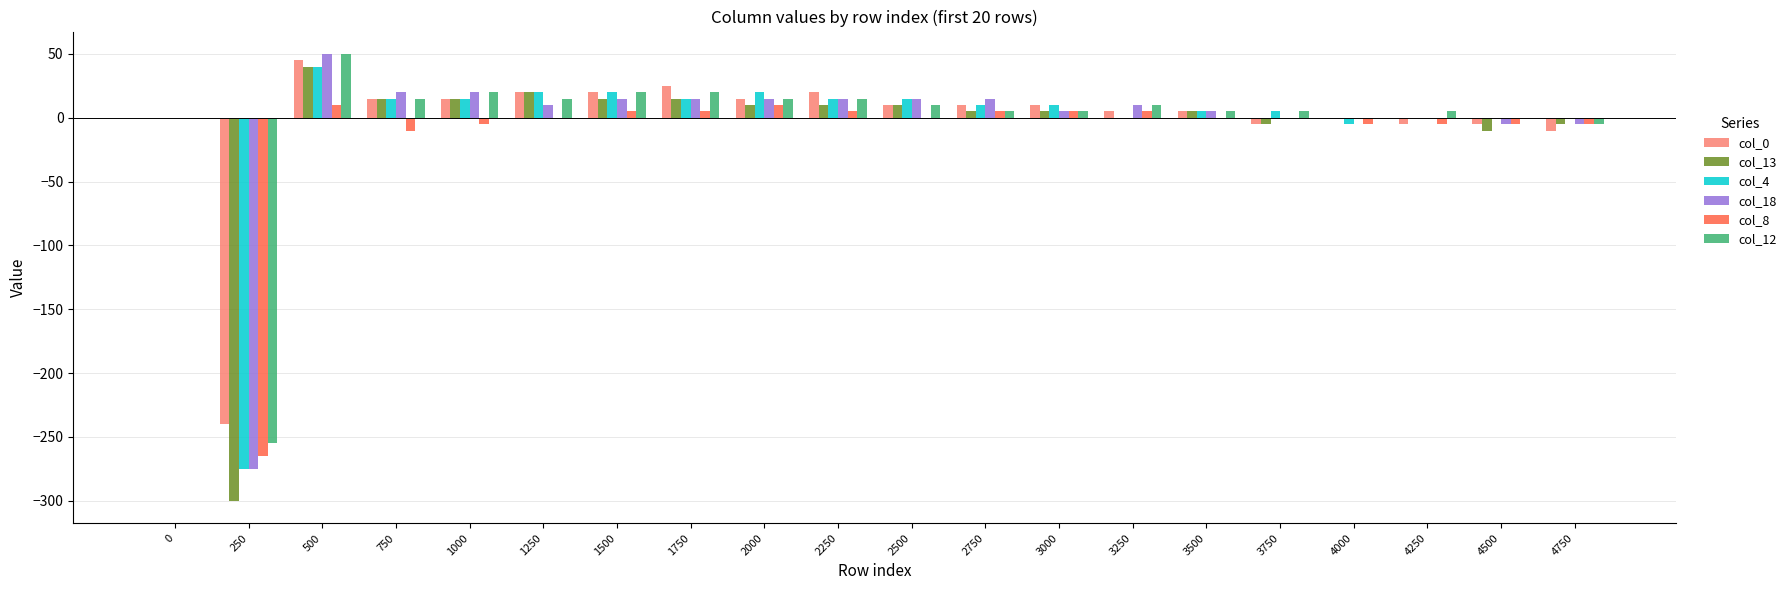

What is the sum of all col_12 values?

-45